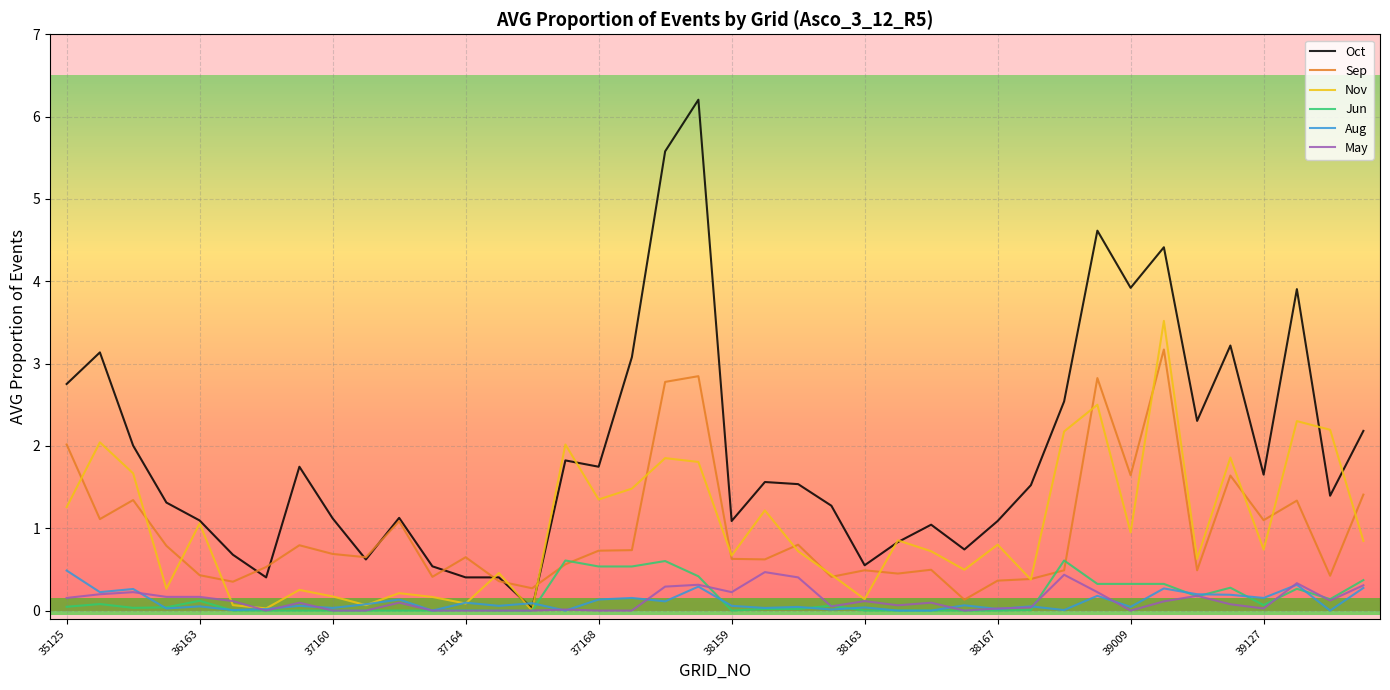

Which series has the largest range (max minus min)?

Oct